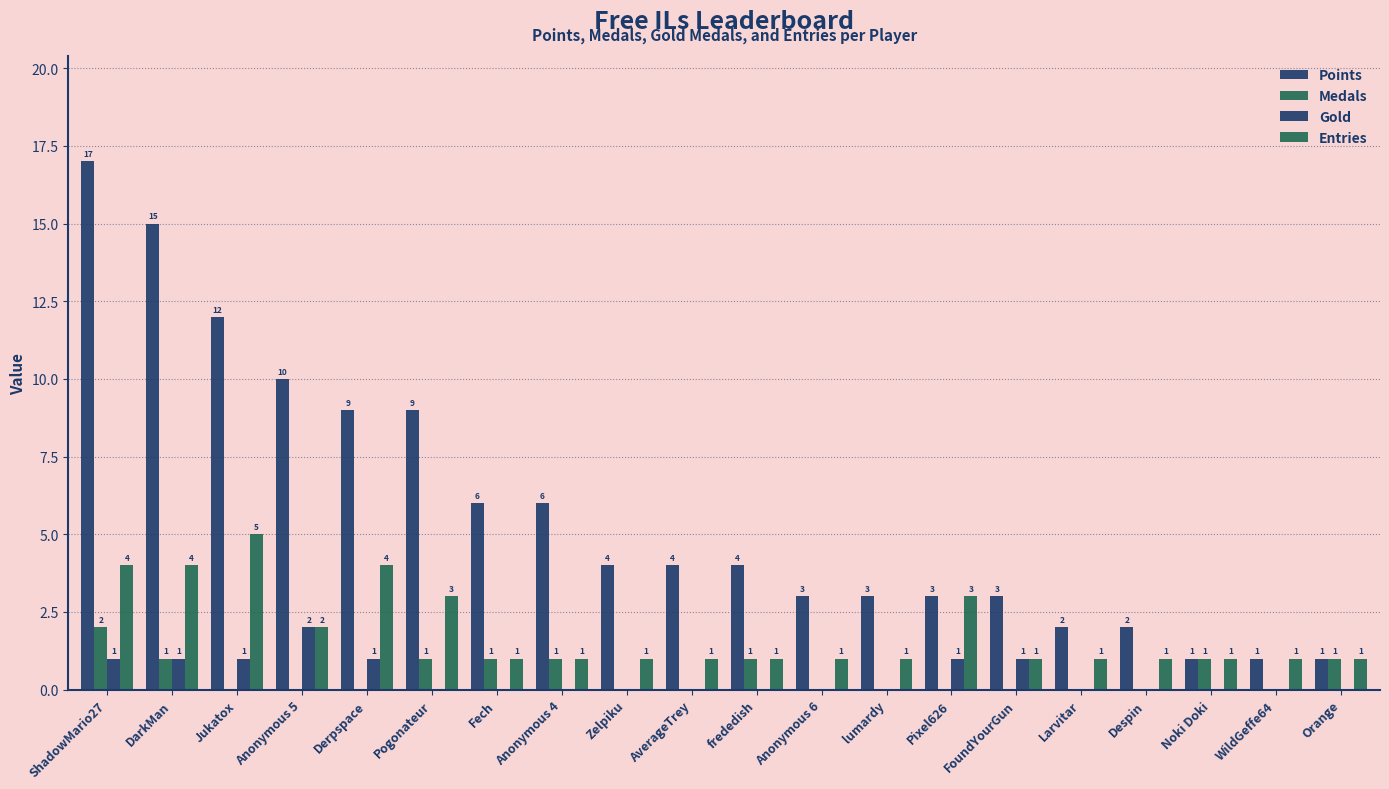

How many values in Gold are above zero?

7